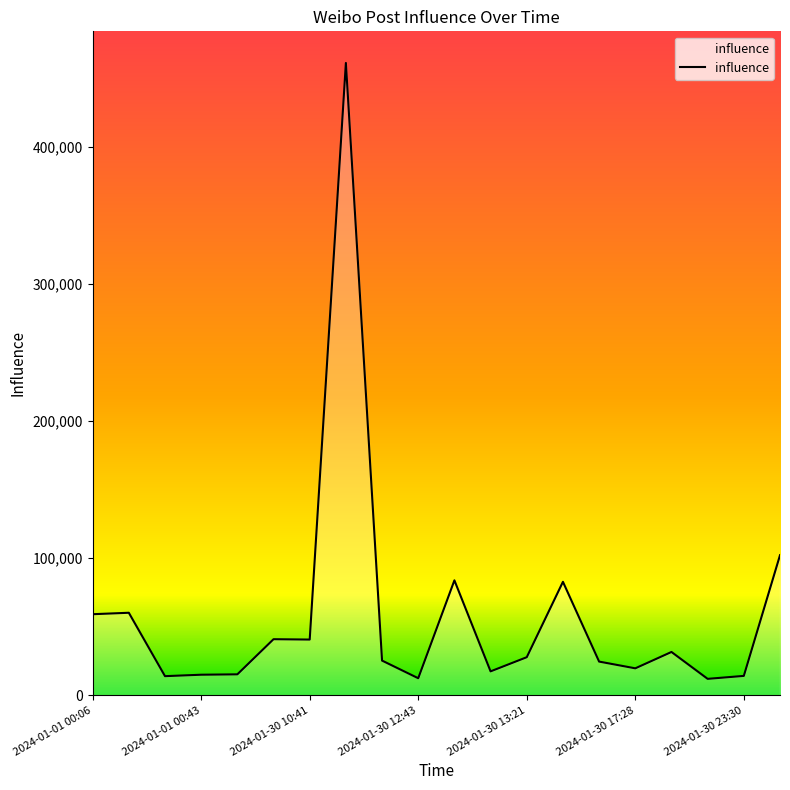

What is the difference between the second highest and minimum values?

90165